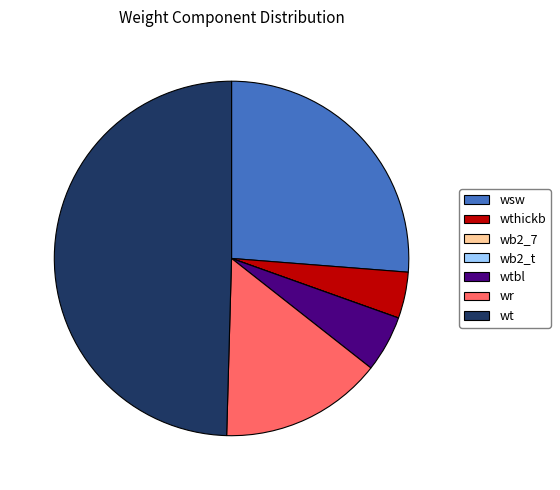

Does wtbl represent more than half of the total?

No